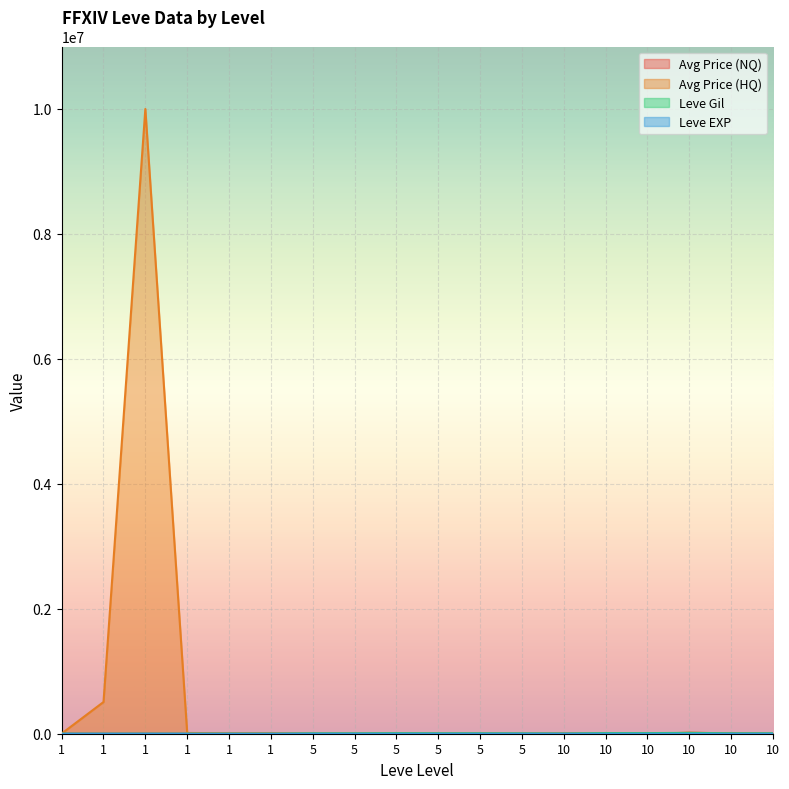

Reading right to left, extract all data points from this chart.

Avg Price (NQ): 10=0.0	10=6500.0	10=15000.0	10=0.0	10=0.0	10=3333.0	5=0.0	5=0.0	5=0.0	5=0.0	5=0.0	5=0.0	1=0.0	1=0.0	1=0.0	1=1916.5	1=0.0	1=1994.1
Avg Price (HQ): 10=0.0	10=6500.0	10=15000.0	10=0.0	10=0.0	10=3333.0	5=0.0	5=0.0	5=0.0	5=0.0	5=0.0	5=0.0	1=8995.0	1=7500.0	1=12113.6	1=10000000.0	1=507500.0	1=1994.1
Leve Gil: 10=6880.0	10=6880.0	10=13090.0	10=9990.0	10=9990.0	10=3780.0	5=5730.0	5=6840.0	5=6840.0	5=8460.0	5=6030.0	5=6030.0	1=690.0	1=740.0	1=160.0	1=690.0	1=220.0	1=690.0
Leve EXP: 10=6.0	10=6.0	10=13.0	10=9.0	10=9.0	10=3.0	5=5.0	5=6.0	5=6.0	5=8.0	5=6.0	5=6.0	1=1.0	1=2.0	1=1.0	1=1.0	1=2.0	1=1.0